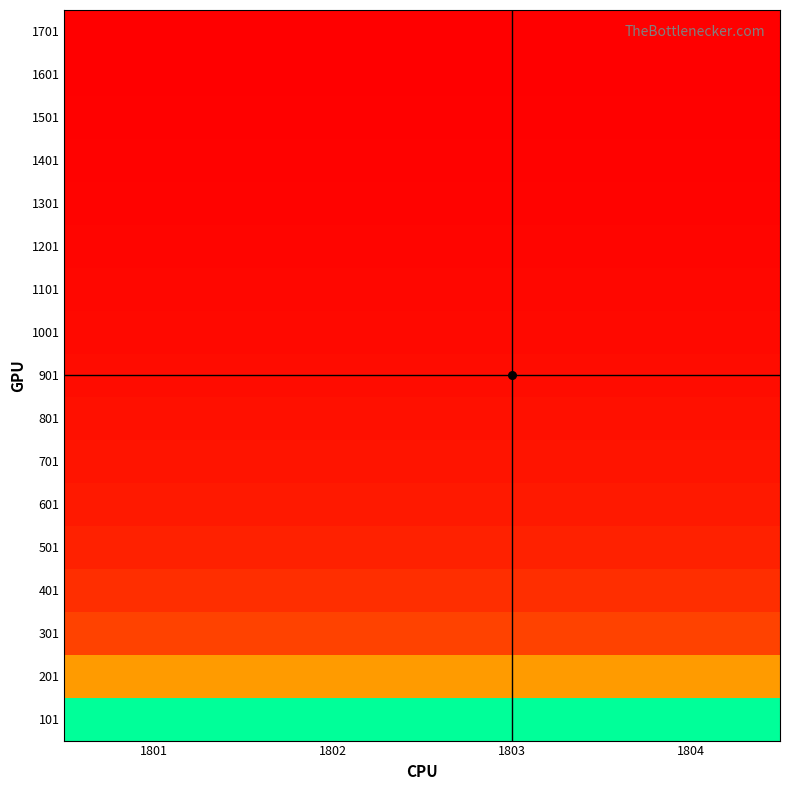

Reading left to right, extract all data points from this chart.

101: 1801=17.8	1802=17.8	1803=17.9	1804=17.9
201: 1801=9.0	1802=9.0	1803=9.0	1804=9.0
301: 1801=6.0	1802=6.0	1803=6.0	1804=6.0
401: 1801=4.5	1802=4.5	1803=4.5	1804=4.5
501: 1801=3.6	1802=3.6	1803=3.6	1804=3.6
601: 1801=3.0	1802=3.0	1803=3.0	1804=3.0
701: 1801=2.6	1802=2.6	1803=2.6	1804=2.6
801: 1801=2.2	1802=2.2	1803=2.3	1804=2.3
901: 1801=2.0	1802=2.0	1803=2.0	1804=2.0
1001: 1801=1.8	1802=1.8	1803=1.8	1804=1.8
1101: 1801=1.6	1802=1.6	1803=1.6	1804=1.6
1201: 1801=1.5	1802=1.5	1803=1.5	1804=1.5
1301: 1801=1.4	1802=1.4	1803=1.4	1804=1.4
1401: 1801=1.3	1802=1.3	1803=1.3	1804=1.3
1501: 1801=1.2	1802=1.2	1803=1.2	1804=1.2
1601: 1801=1.1	1802=1.1	1803=1.1	1804=1.1
1701: 1801=1.1	1802=1.1	1803=1.1	1804=1.1